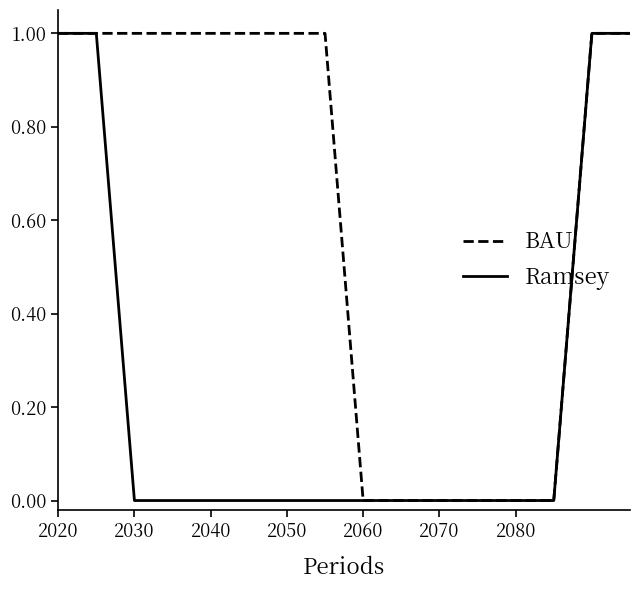

Does the chart display data point markers on the line(s)?

No